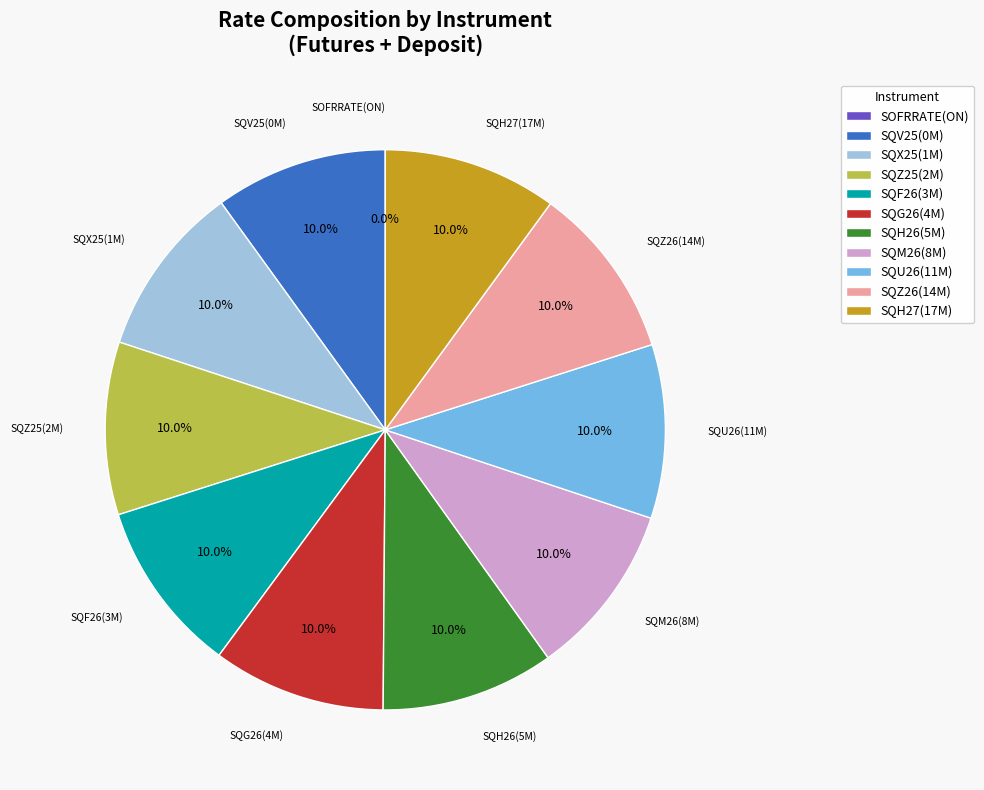

To the nearest percent, what is the average slice percentage?

9%